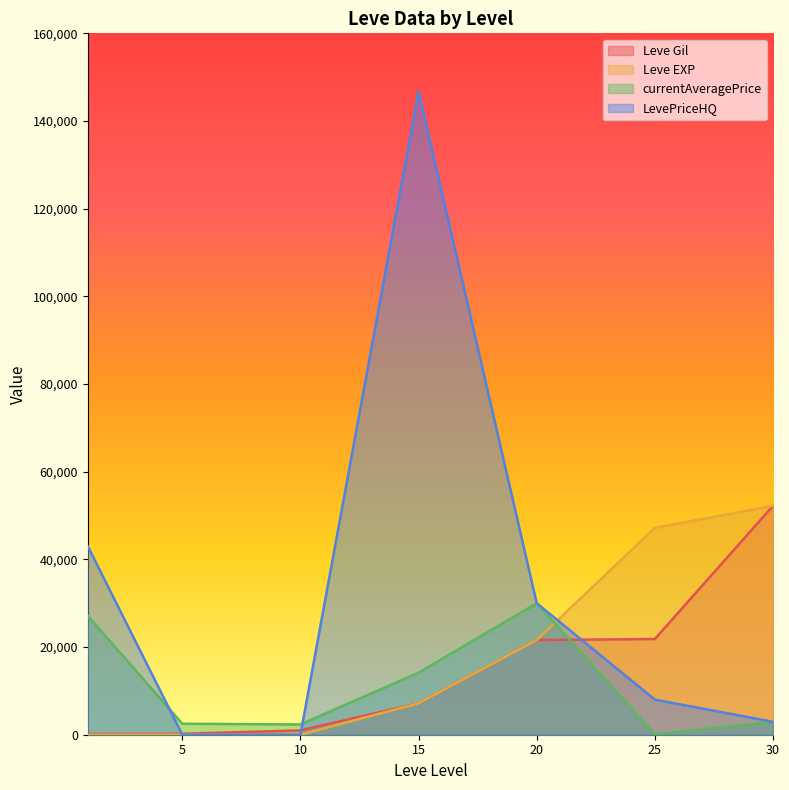

How many data points in currentAveragePrice are above 2947?

3